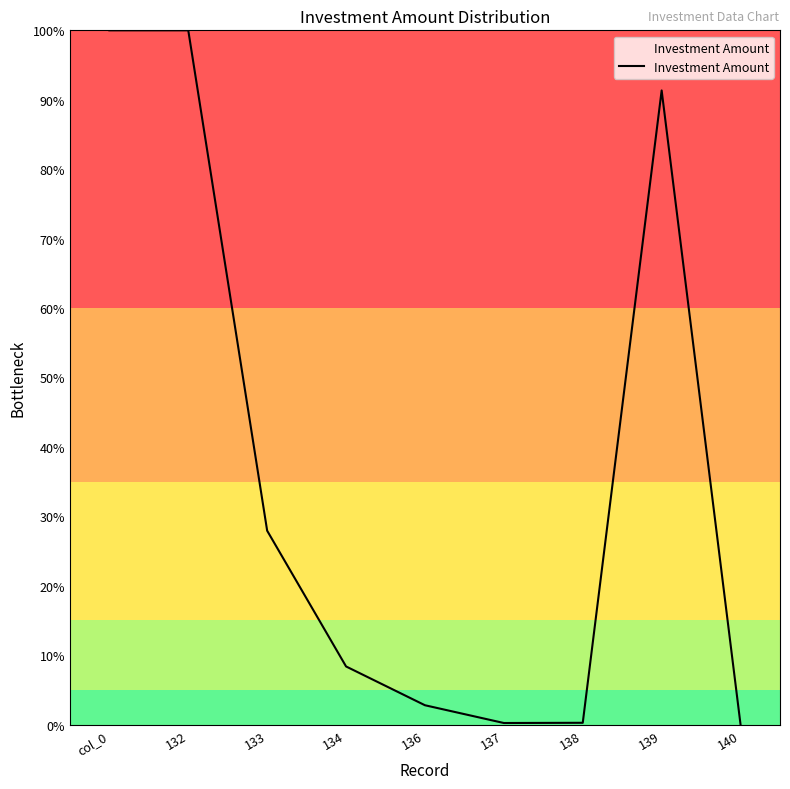

The chart shows a value of 100.0 at col_0. True or false?

True